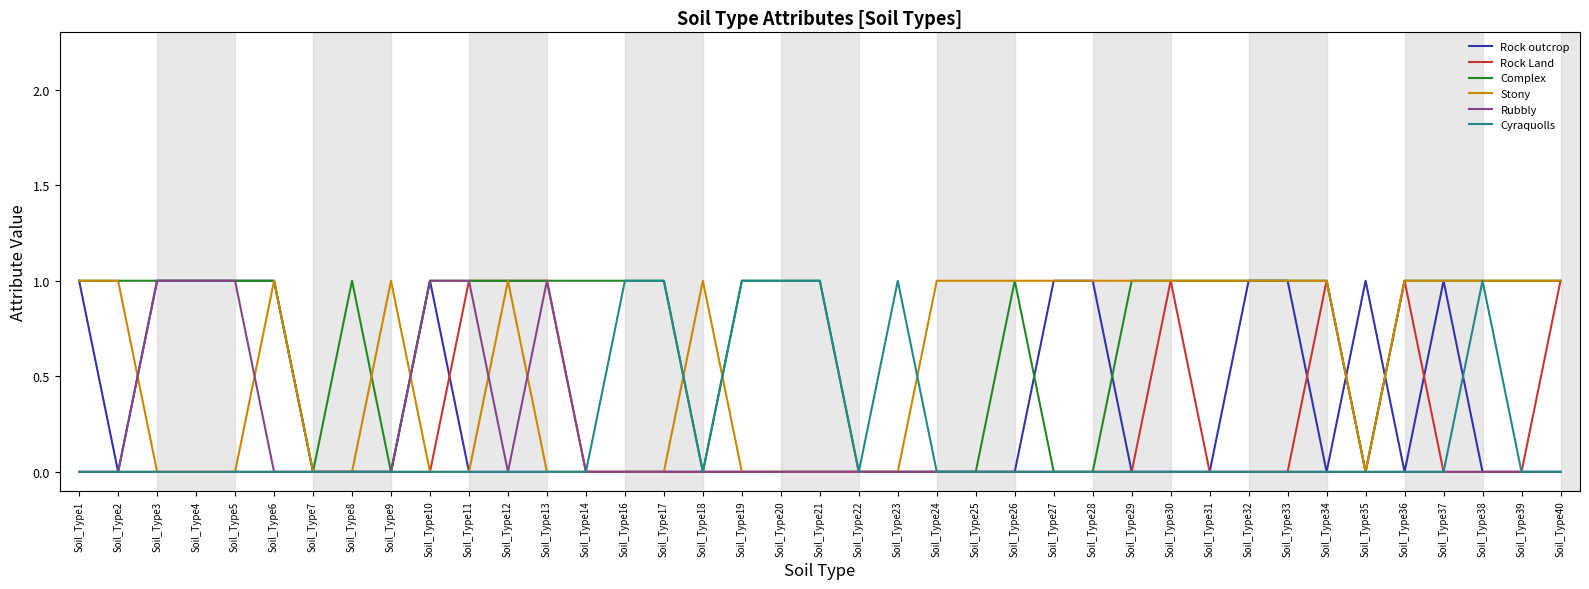

Which series has the largest total across all categories?

Complex